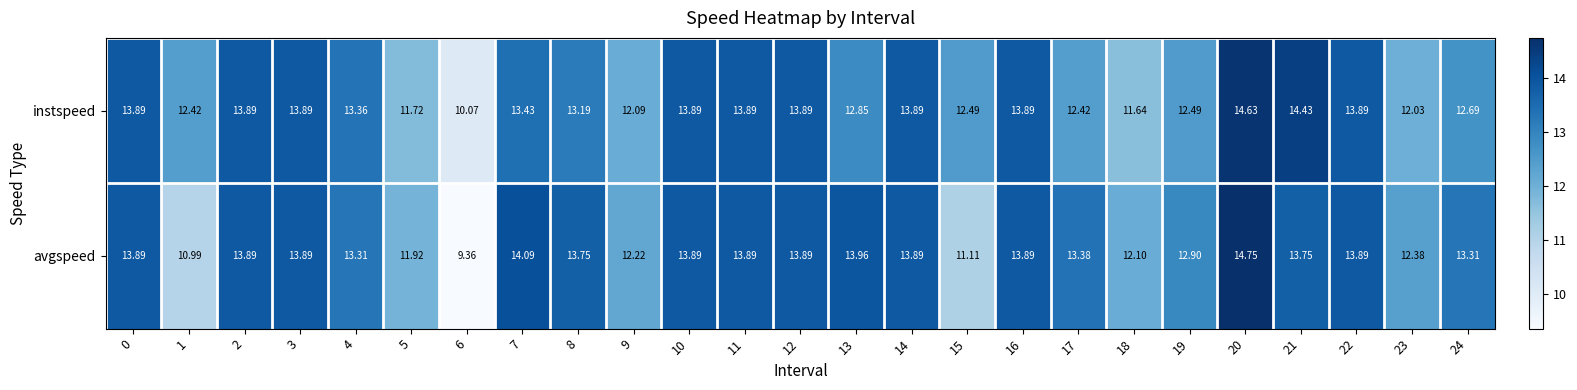

What is the spread (max minus min) of values at 7?

0.7